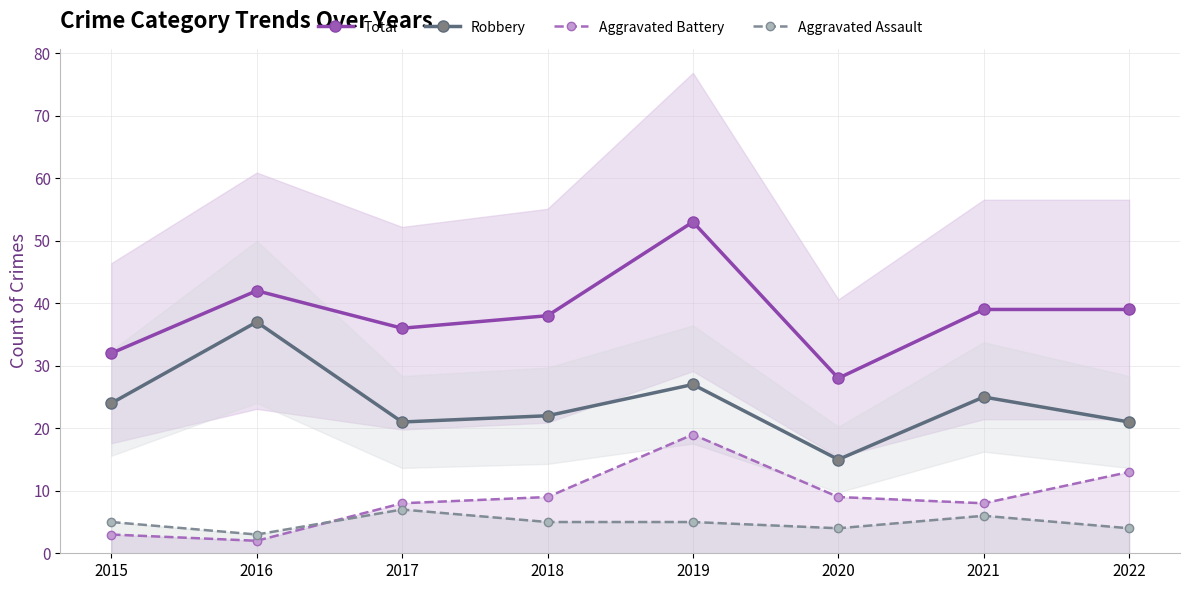

Reading left to right, transcribe all the data shown in this chart.

Total: 32	42	36	38	53	28	39	39
Robbery: 24	37	21	22	27	15	25	21
Aggravated Battery: 3	2	8	9	19	9	8	13
Aggravated Assault: 5	3	7	5	5	4	6	4